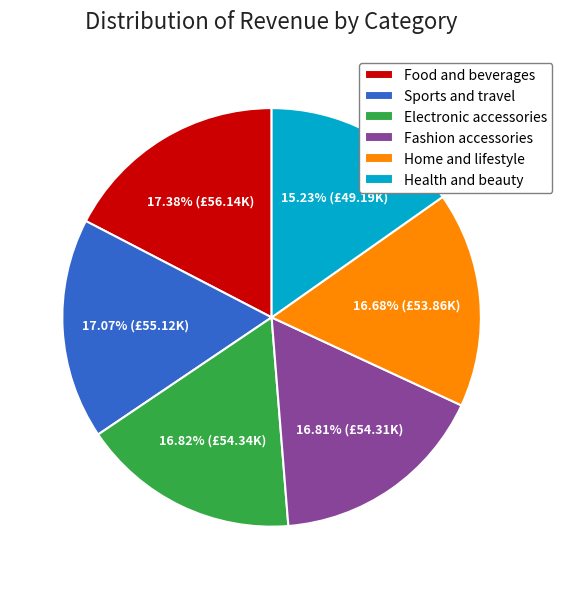

Does Home and lifestyle account for over 50% of the chart?

No